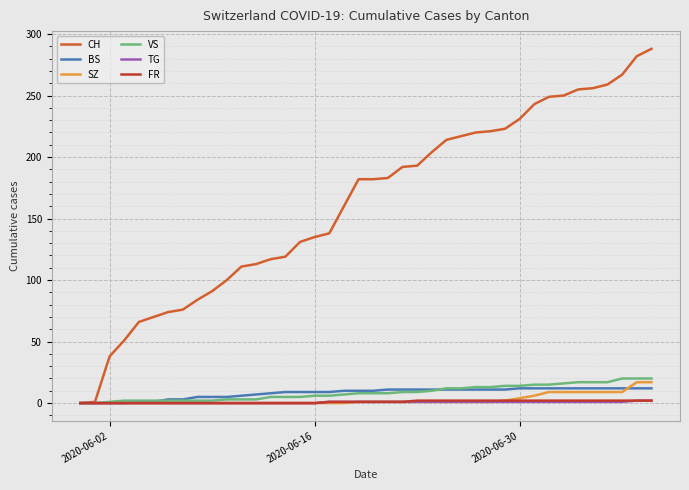

How many distinct data groups are displayed?

6